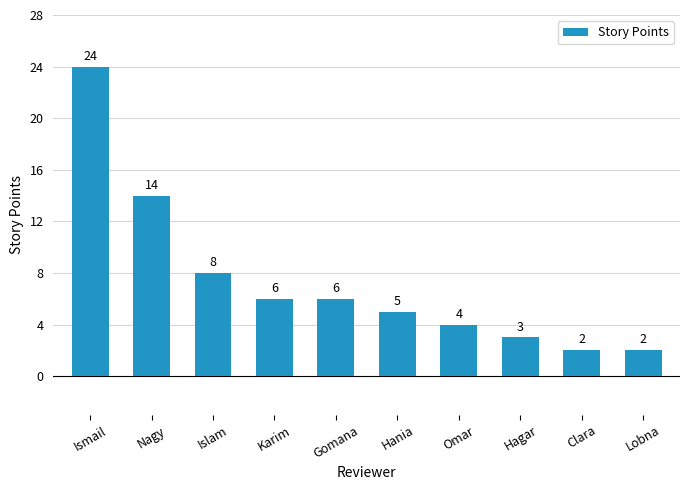

What position from the left is Karim?

4